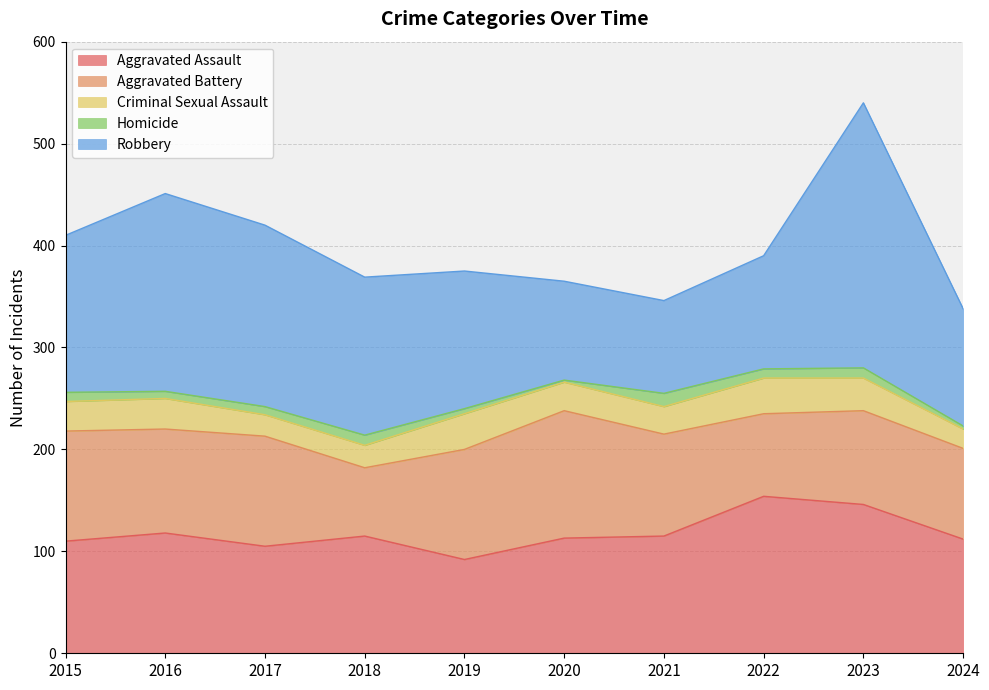

What is the sum of the Aggravated Assault values at 2015 and 2017?

215